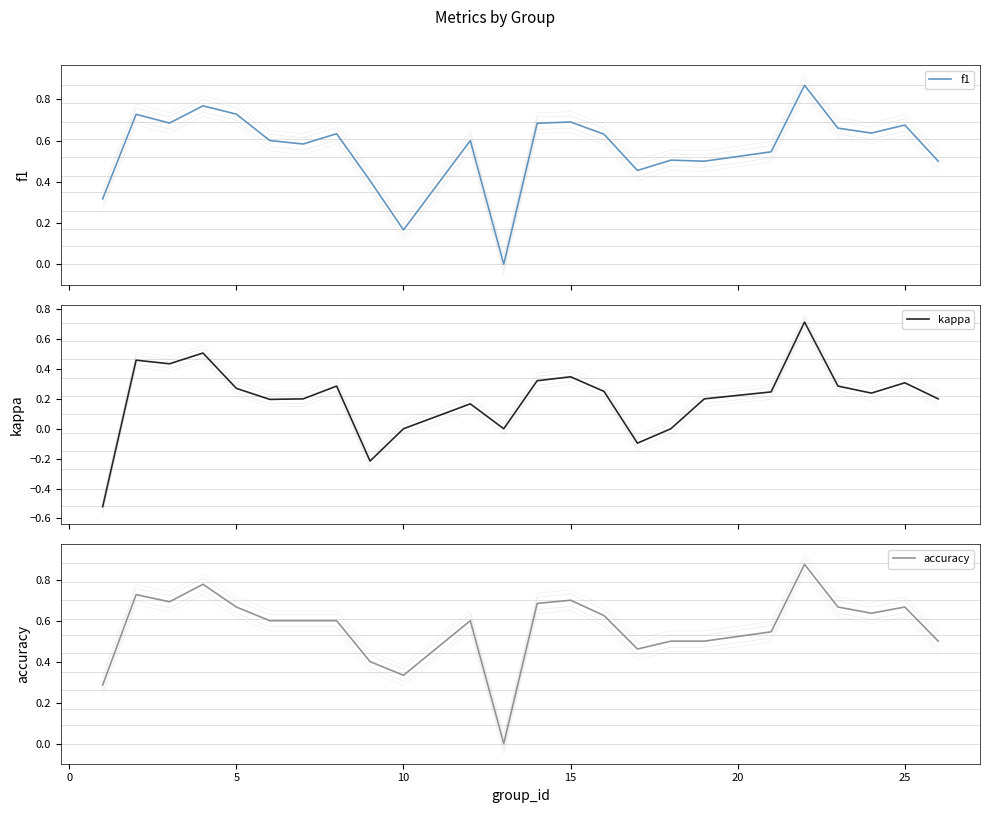

True or false: kappa has more than 1 interior local peaks.

True